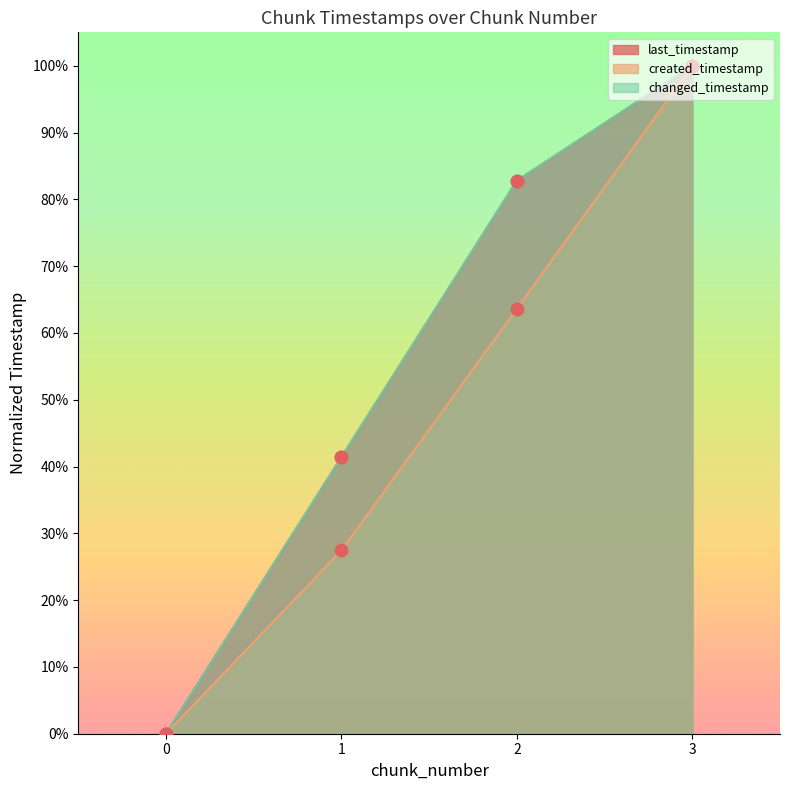

Which series reaches the minimum Y coordinate?

last_timestamp